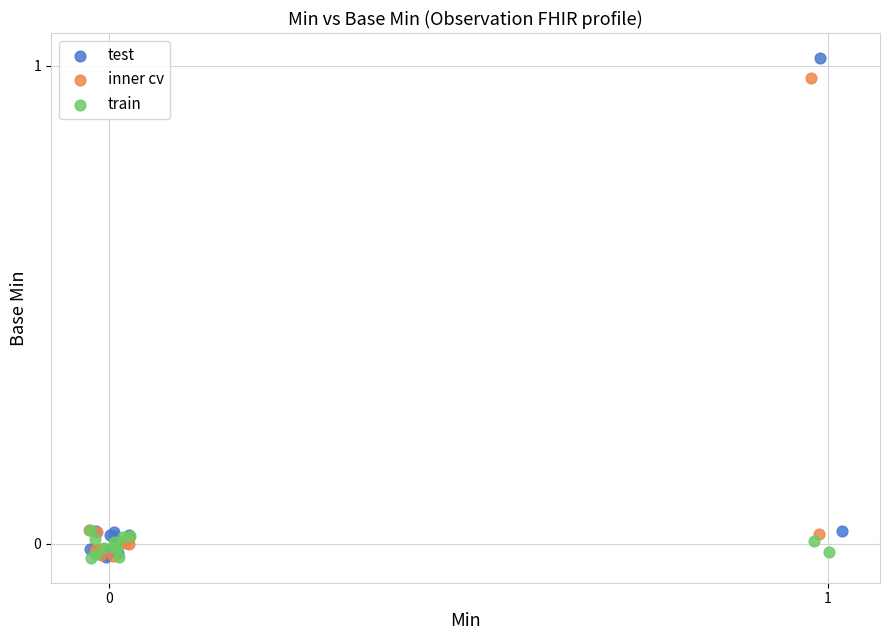

Which series contains the highest Y value?

test